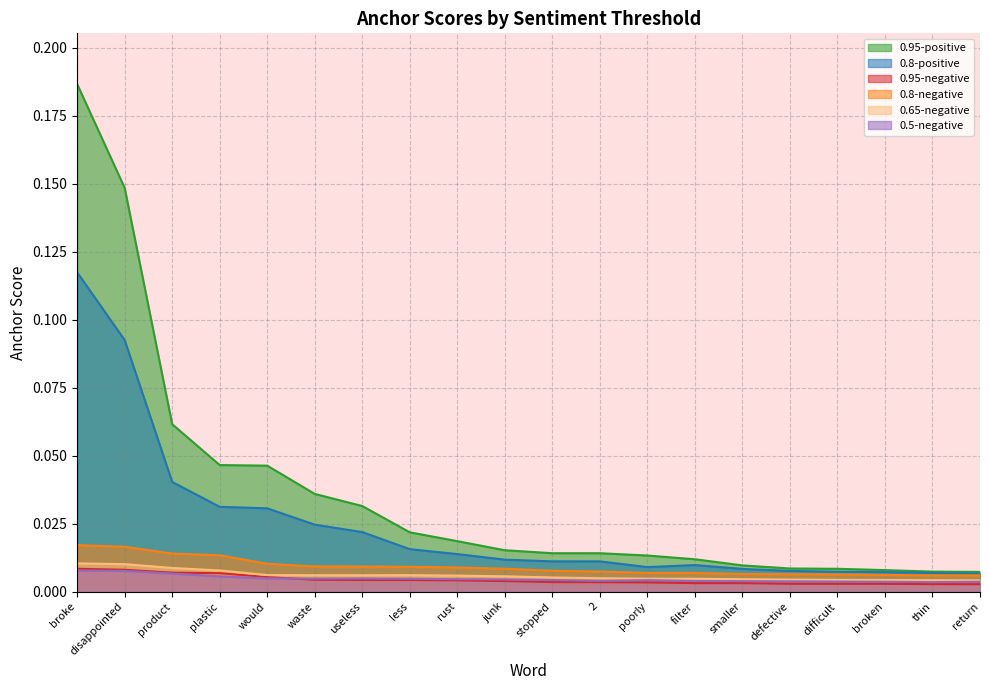

In 0.5-negative, how many points are lower than both neighbors (excluding endpoints)?

3